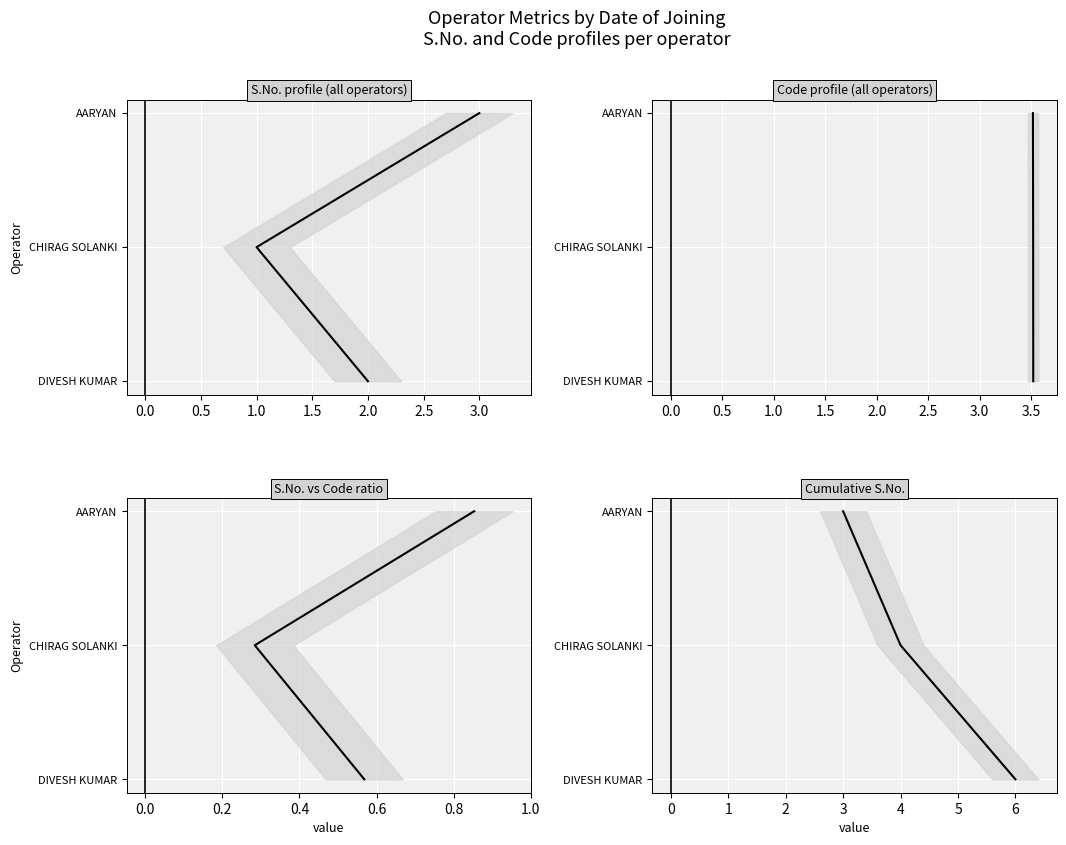

Between 1.0 and 2.0, which is larger?

2.0